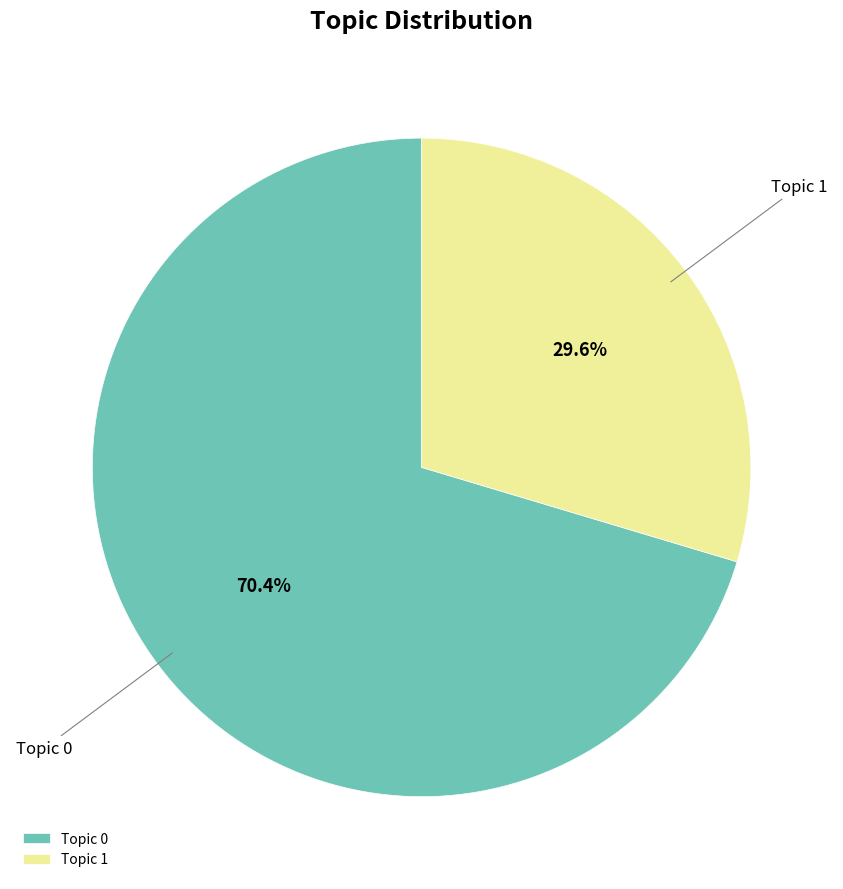

What is the total percentage of Topic 0 and Topic 1?

100.0%